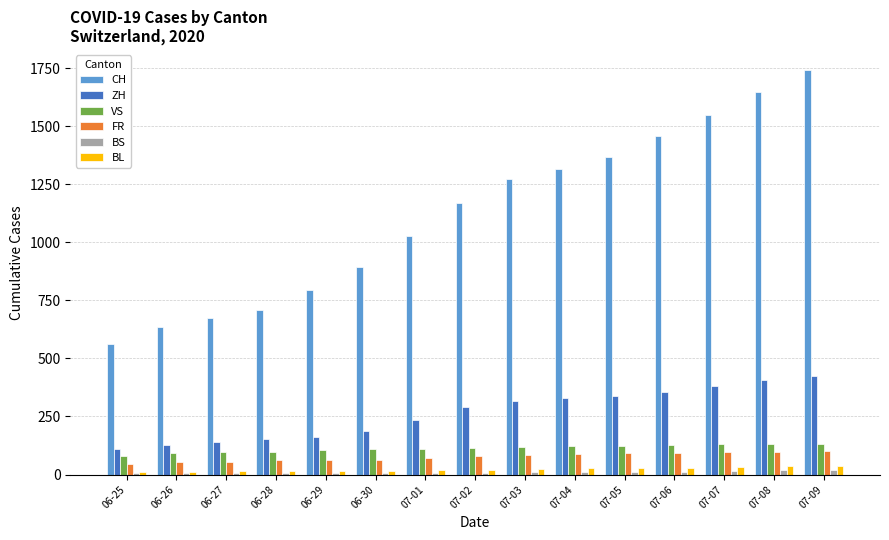

How many bars are there in each group?

6